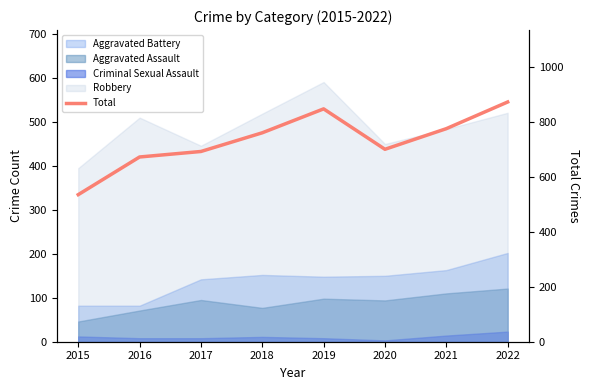

List the labels in order of value, smallest first.

2015, 2016, 2017, 2020, 2018, 2021, 2019, 2022